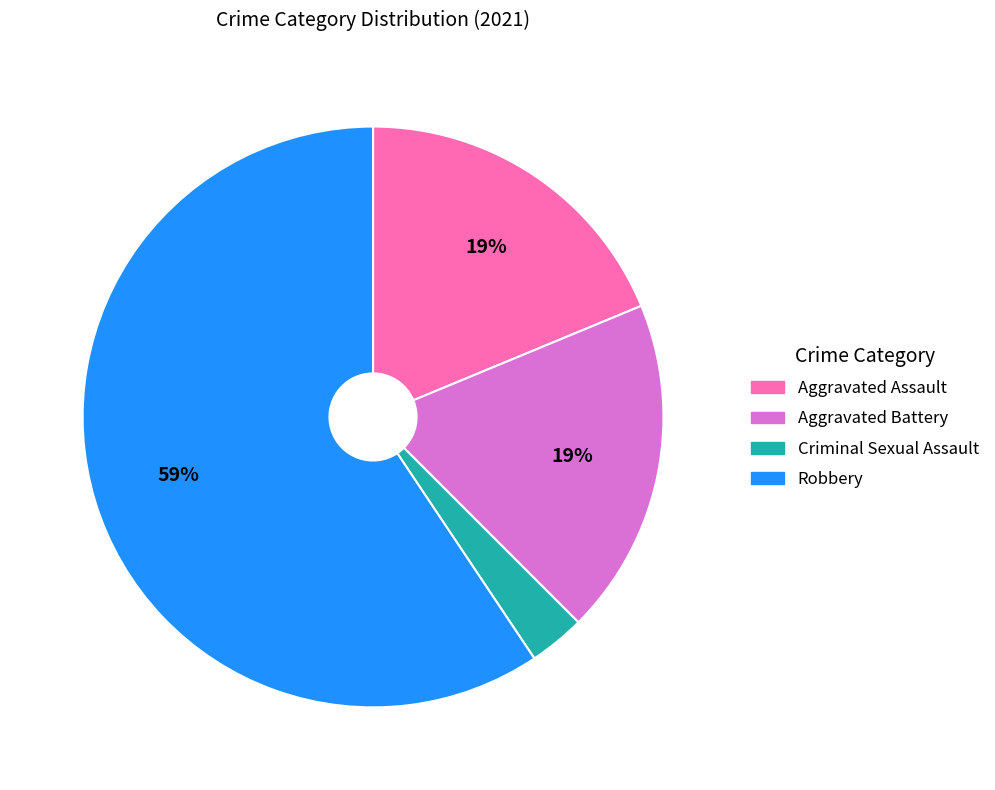

Which category accounts for the majority?

Robbery